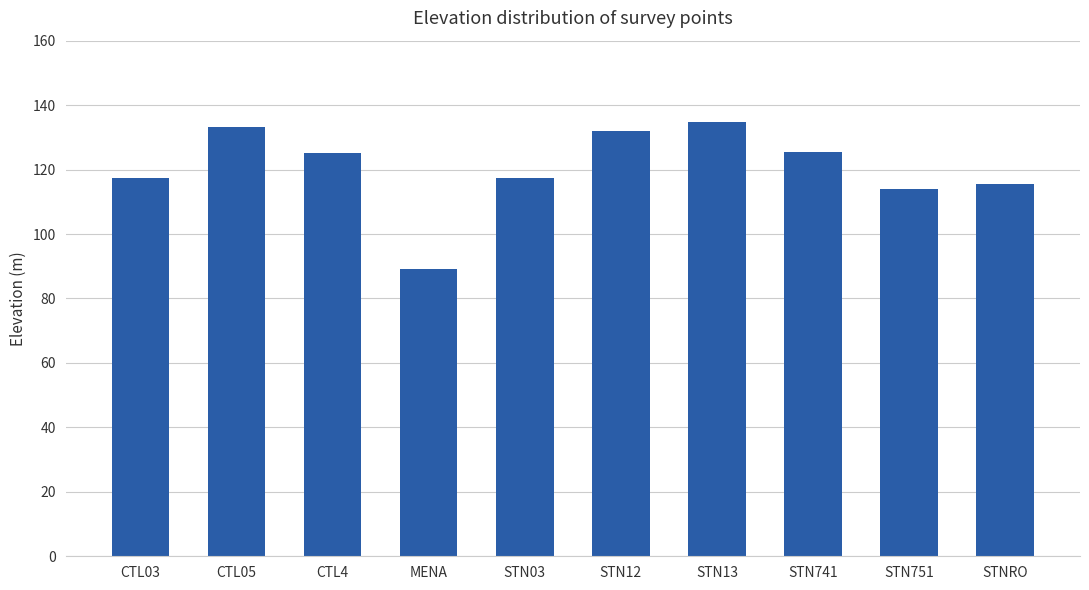

Does the chart contain stacked bars?

No